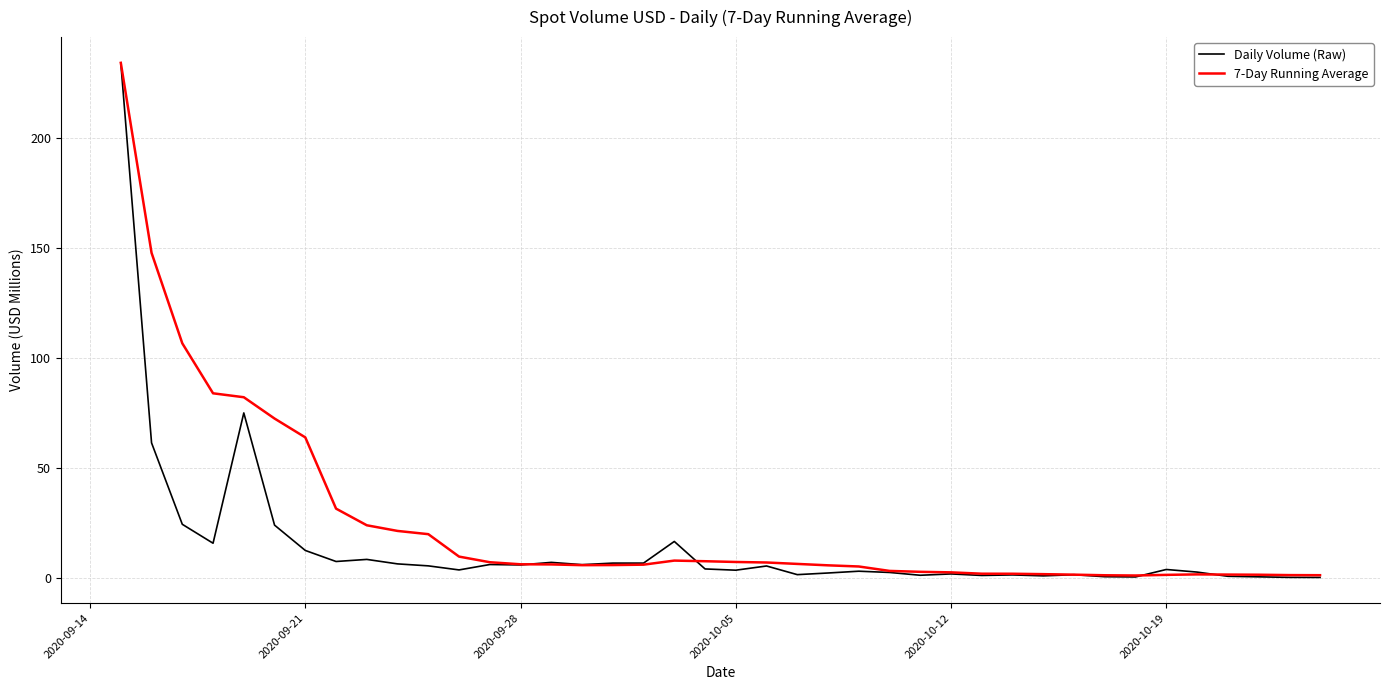

Which series has the largest total across all categories?

7-Day Running Average